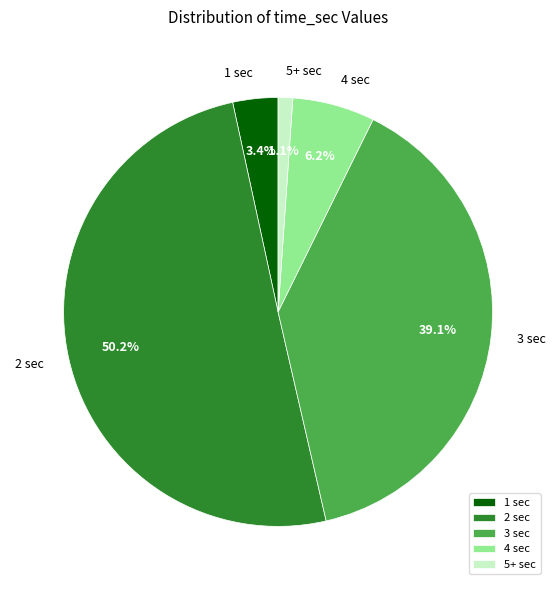

How much of the chart is everything except 1 sec?

96.6%